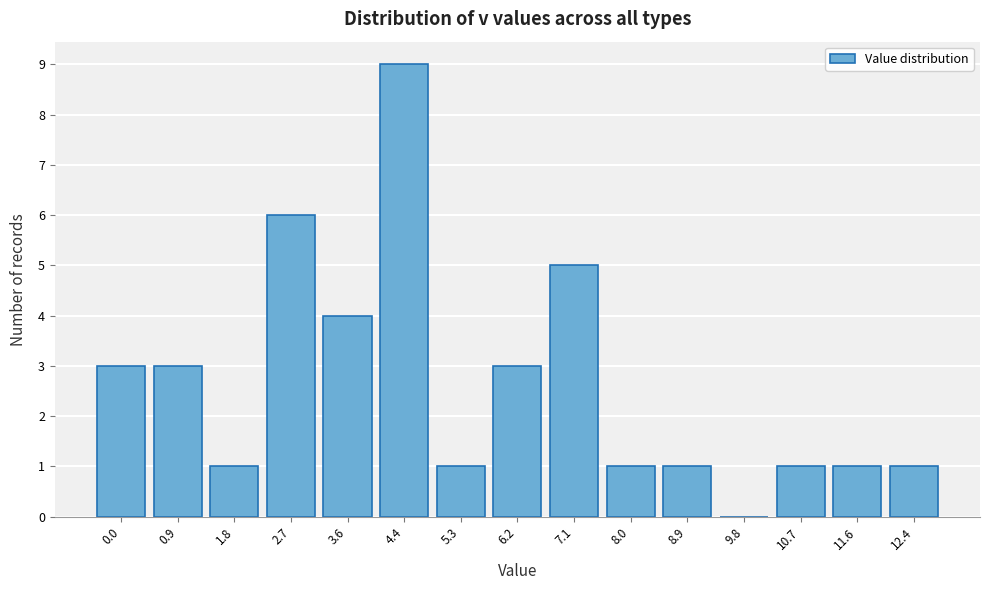

Reading left to right, what are all the values shown in this chart?

0.0=3	0.9=3	1.8=1	2.7=6	3.6=4	4.4=9	5.3=1	6.2=3	7.1=5	8.0=1	8.9=1	9.8=0	10.7=1	11.6=1	12.4=1